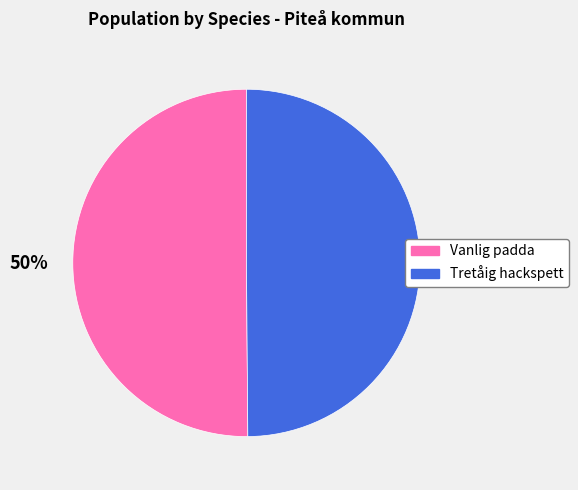

Count the number of slices in the pie.

2